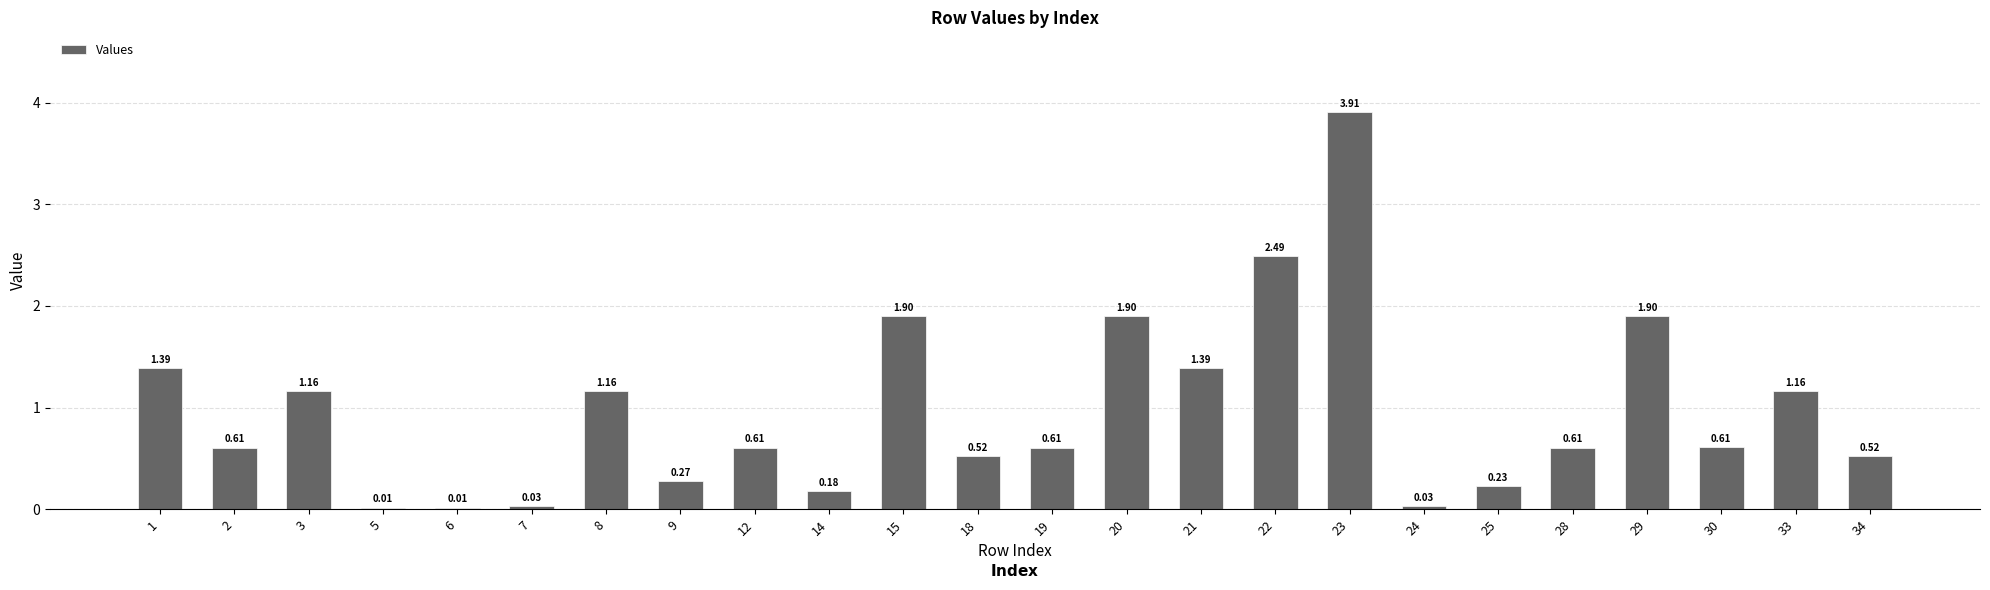

What is the difference between the maximum and minimum values?

3.9